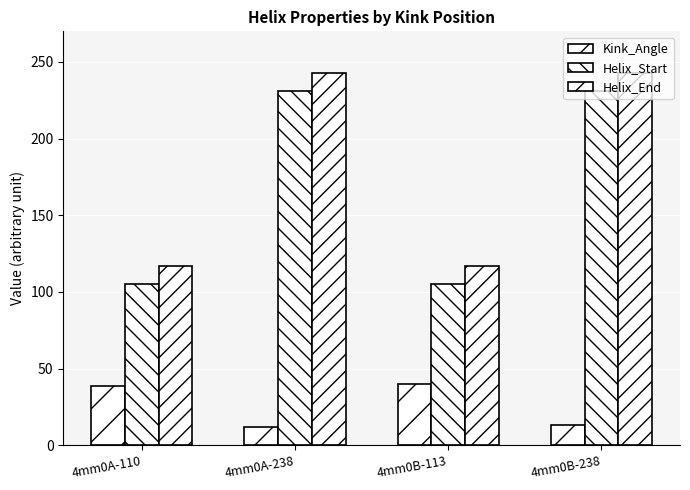

How many data points in Kink_Angle are above 38?

2